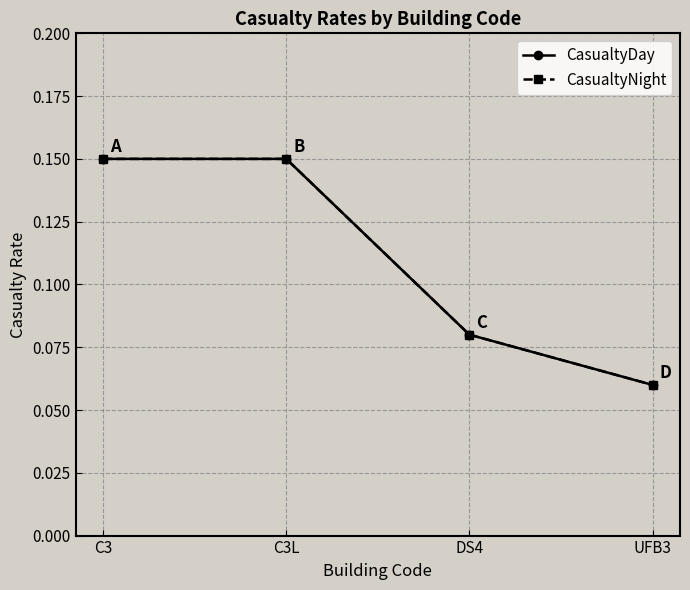

Which has a higher value, C3 or DS4?

C3